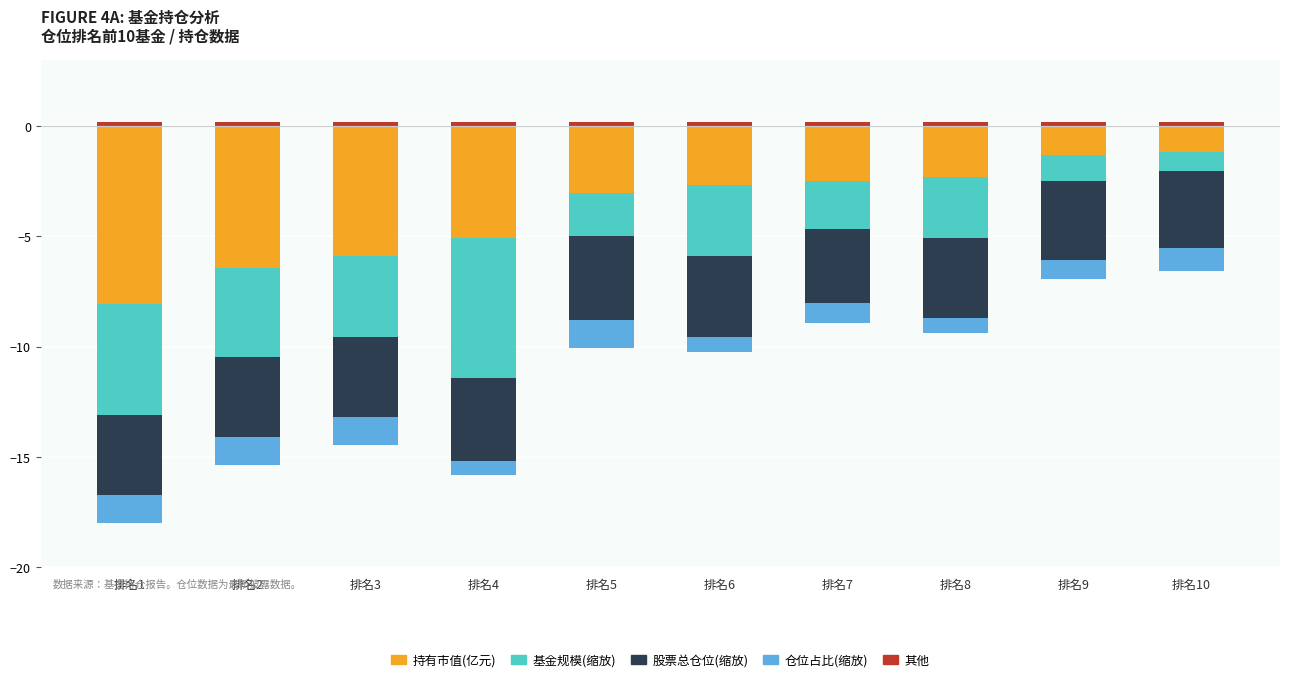

What value does the 其他 series have at 排名1?

0.2